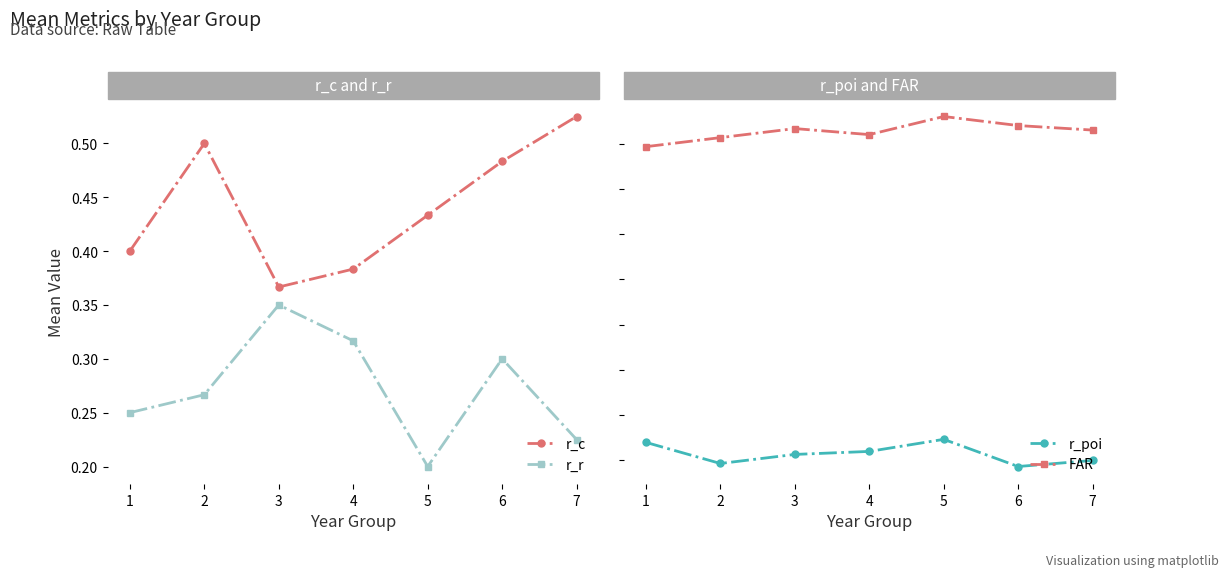

Reading left to right, extract all data points from this chart.

r_c: 0.4	0.5	0.4	0.4	0.4	0.5	0.5
r_r: 0.2	0.3	0.4	0.3	0.2	0.3	0.2
r_poi: 0.4	0.2	0.3	0.3	0.4	0.2	0.2
FAR: 2.0	2.0	2.1	2.1	2.1	2.1	2.1